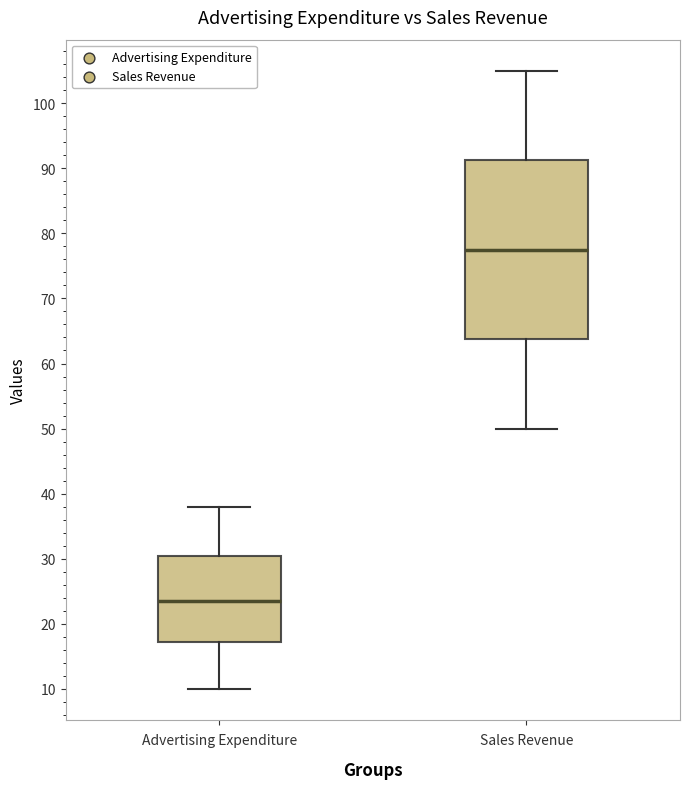

Where does the lower whisker of the box for Sales Revenue end on the y-axis? The values are not printed on the chart, so give them approximately, as read against the axis.

50